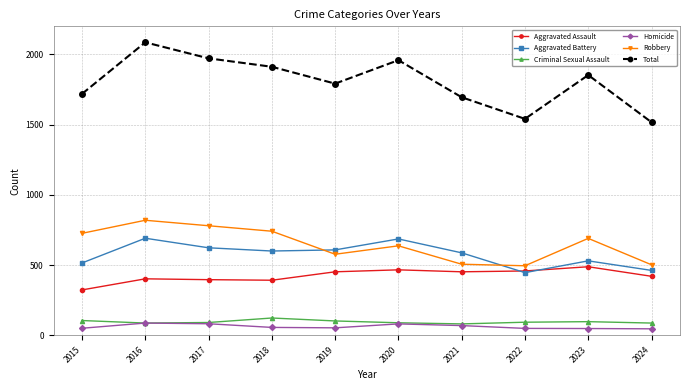

At how many categories does at least one series exceed 1808?

5